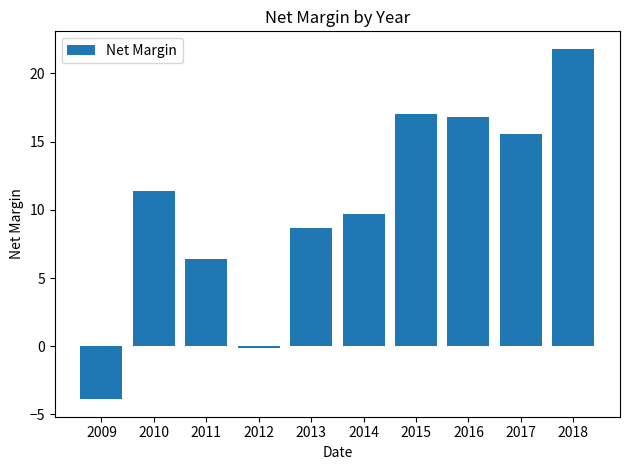

Which label corresponds to the smallest value in the chart?

2009